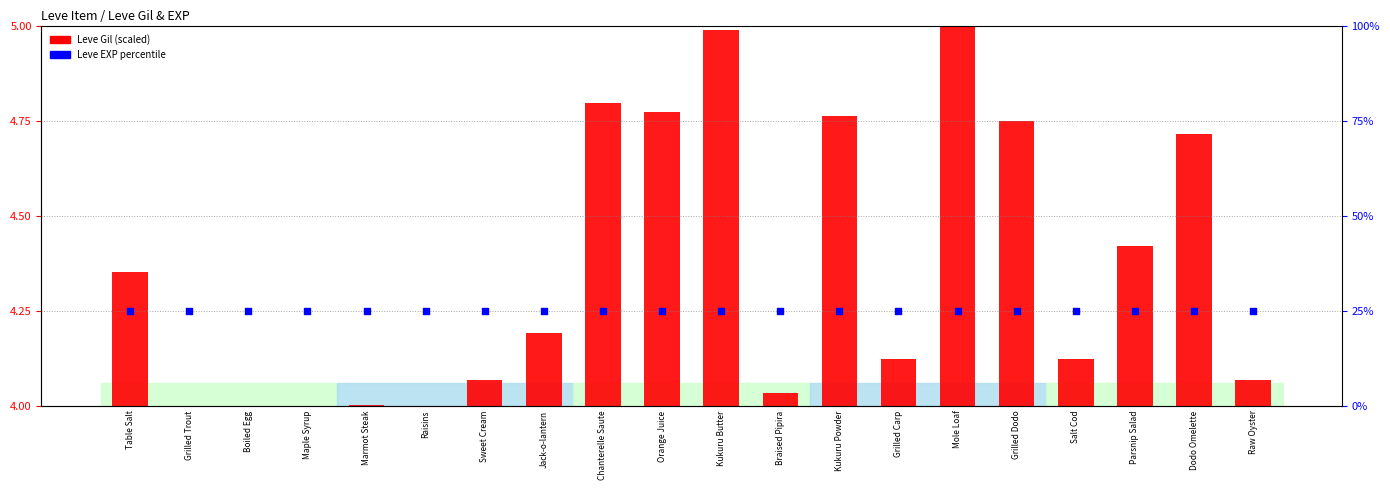

Which series has the largest total across all categories?

Leve EXP percentile